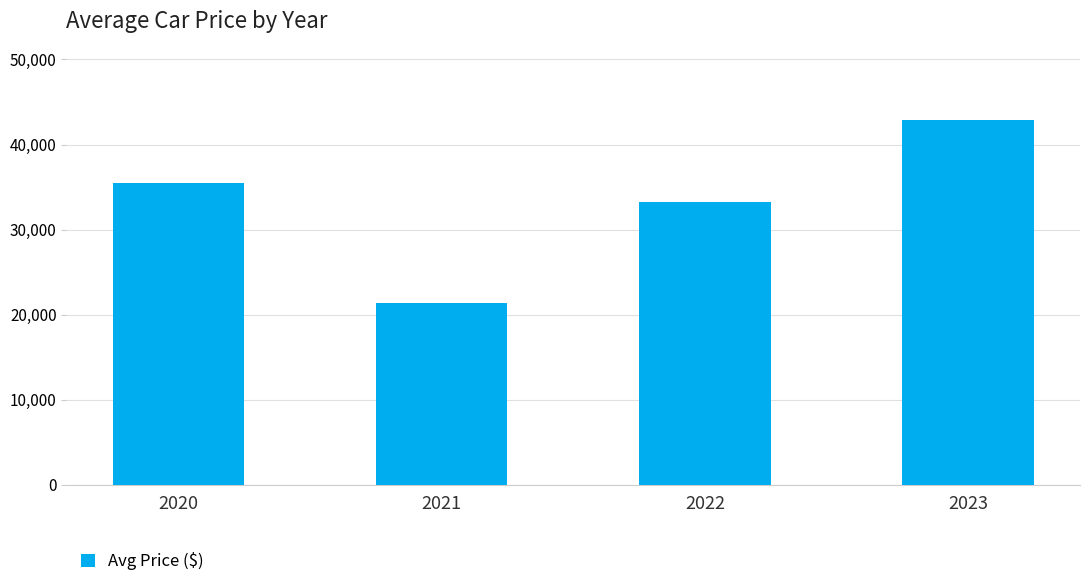

Reading left to right, list all the values displayed in this chart.

2020=35450	2021=21350	2022=33200	2023=42850